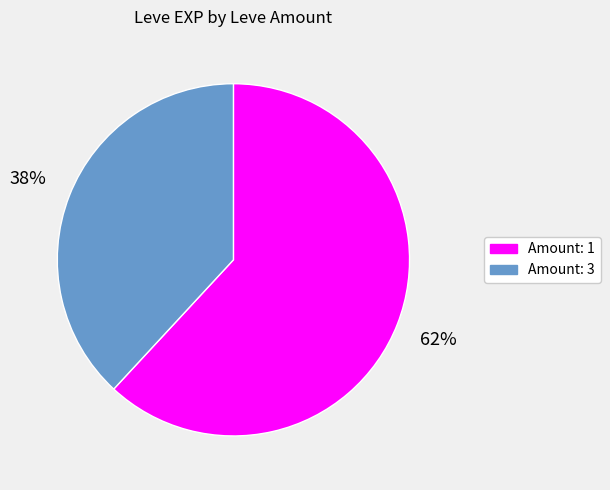

What percentage is the Amount: 1 slice, to the nearest percent?

62%